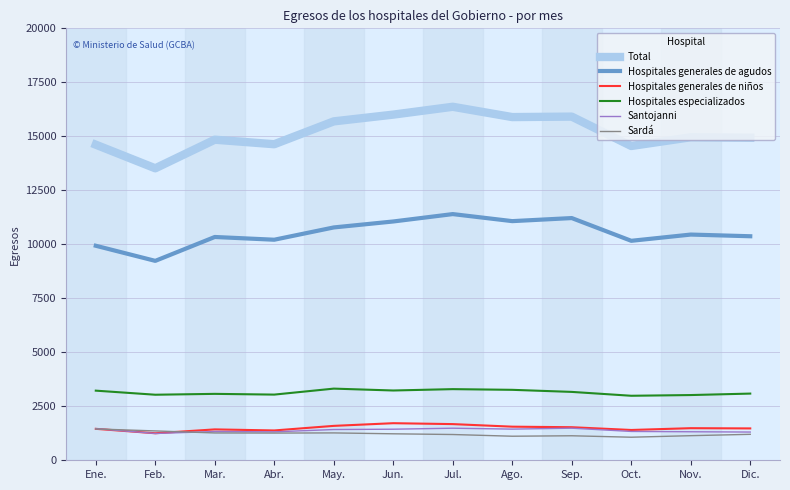

True or false: Hospitales generales de niños and Total cross at least once.

False